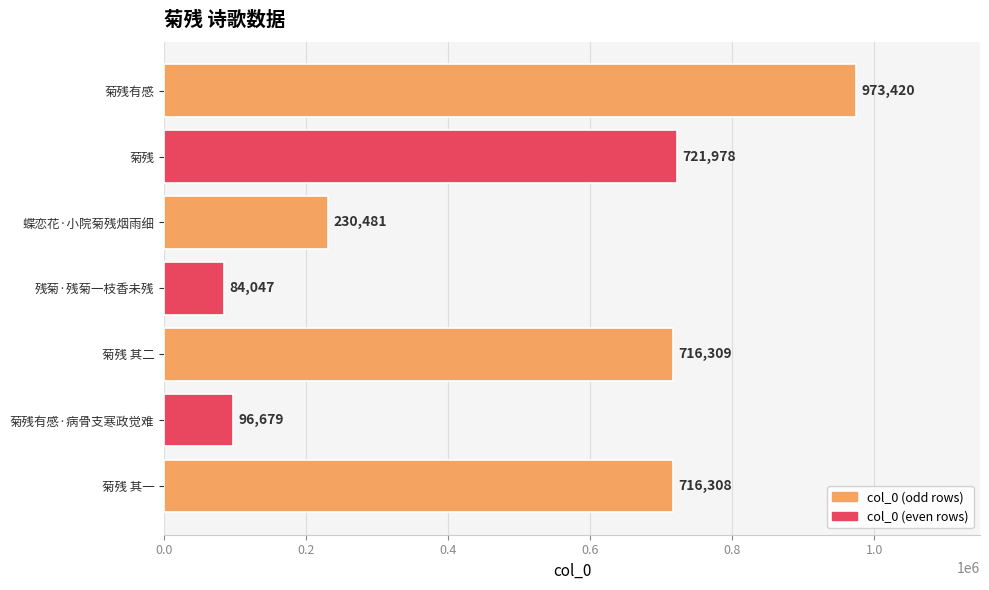

Reading bottom to top, extract all data points from this chart.

菊残 其一=716308	菊残有感·病骨支寒政觉难=96679	菊残 其二=716309	残菊·残菊一枝香未残=84047	蝶恋花·小院菊残烟雨细=230481	菊残=721978	菊残有感=973420